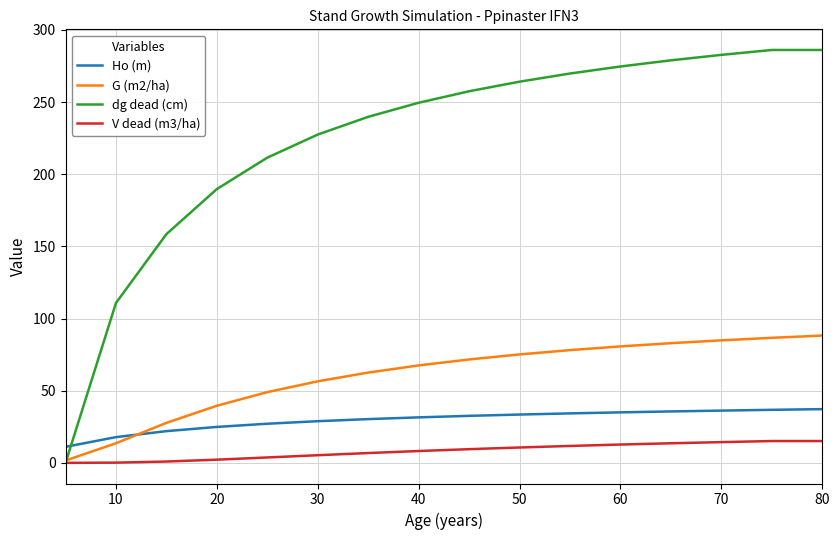

Which series has the largest total across all categories?

dg dead (cm)